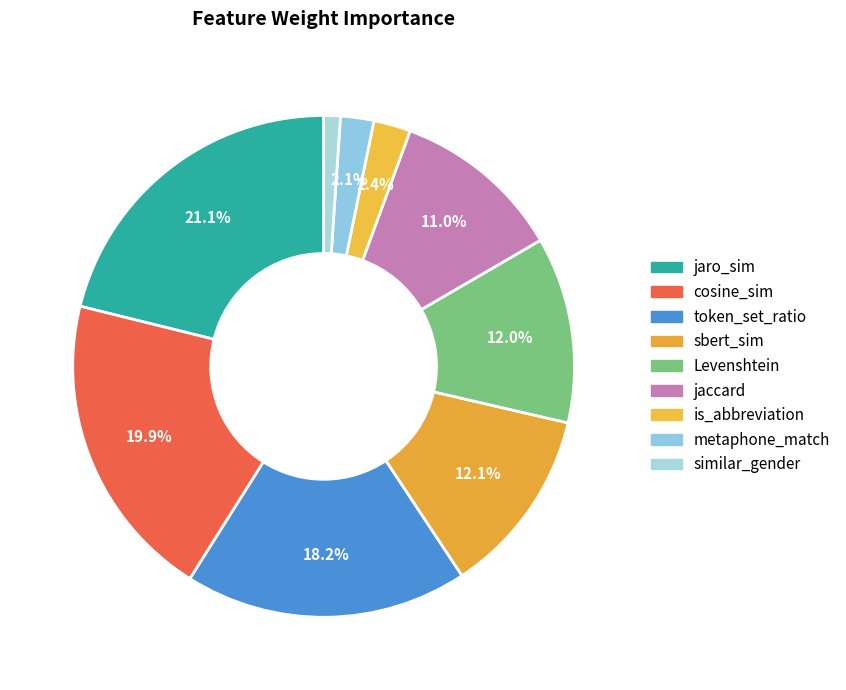

Which category has the smallest portion of the pie?

similar_gender